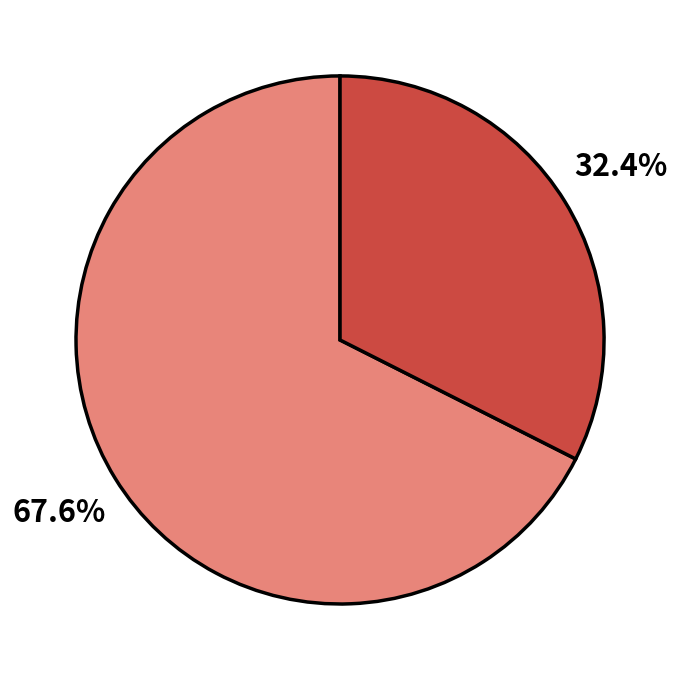

How many segments does this pie chart have?

2